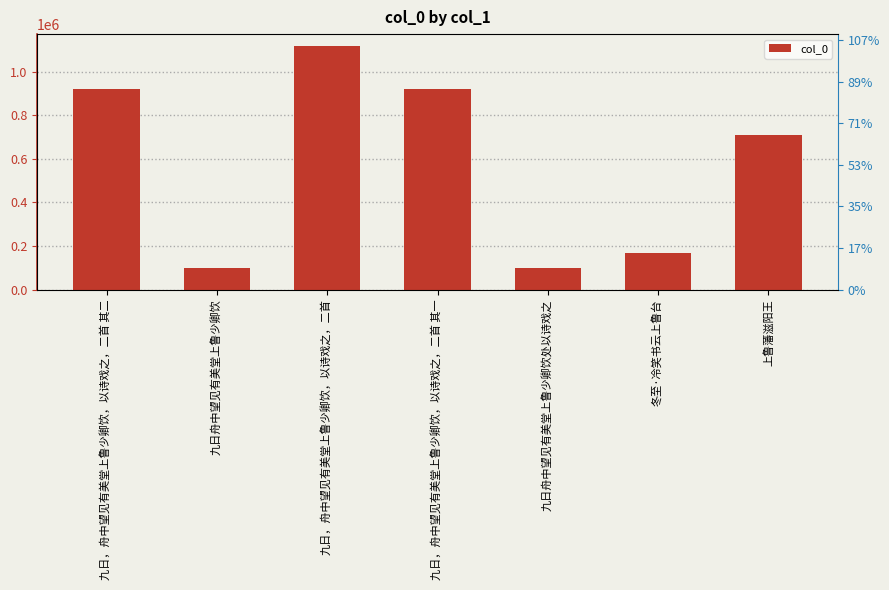

Reading left to right, what are all the values shown in this chart?

920609	99726	1116635	920608	101048	169091	709390